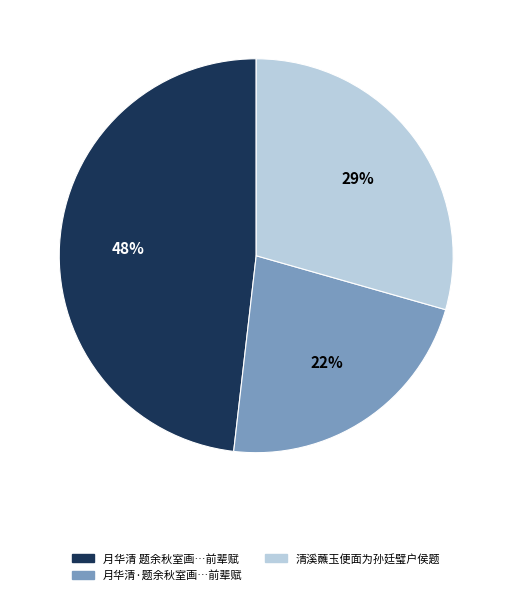

Does any single category account for the majority?

No